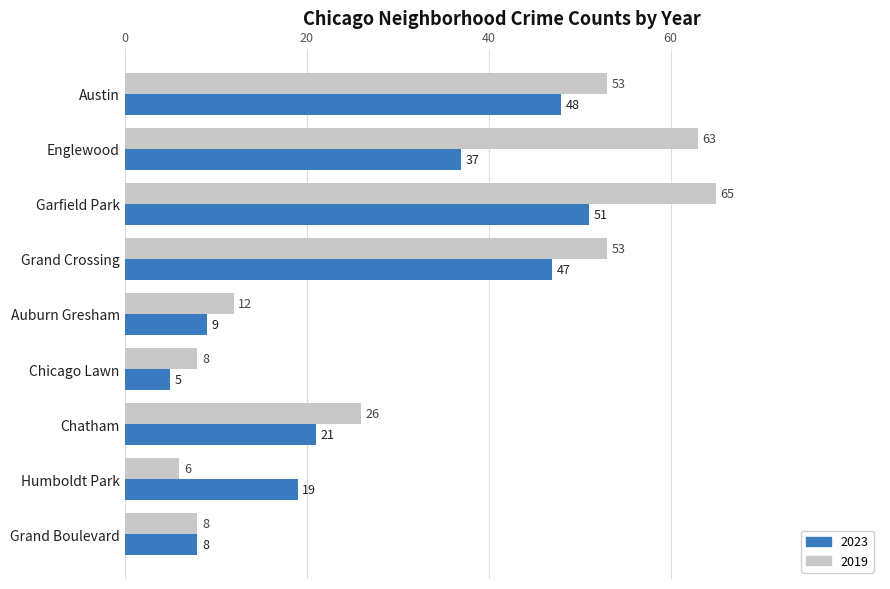

What is the difference between the second highest and minimum values in the 2019 series?

57